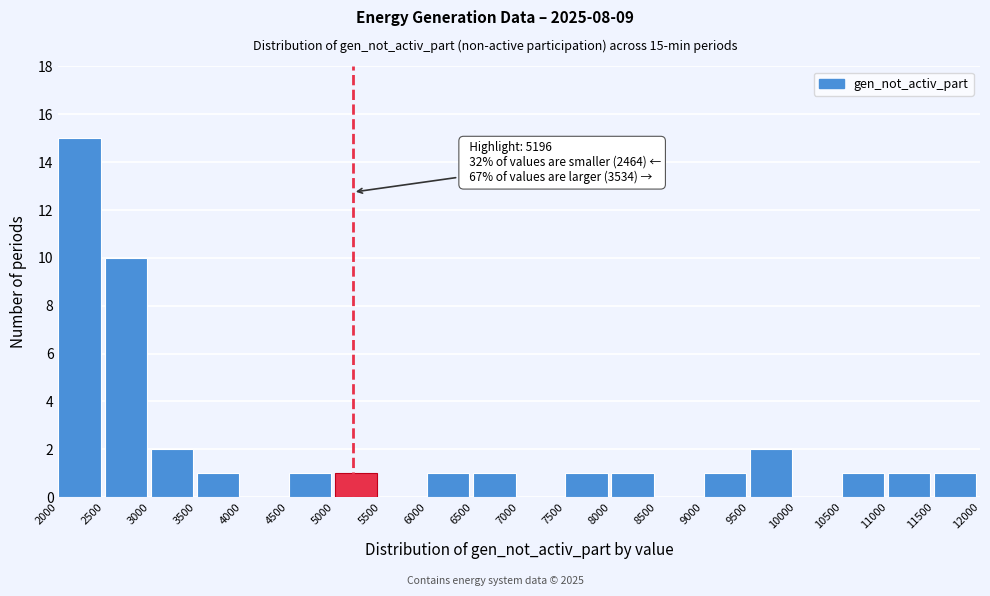

Over which range of the x-axis is the bar tallest?

2000 to 2500